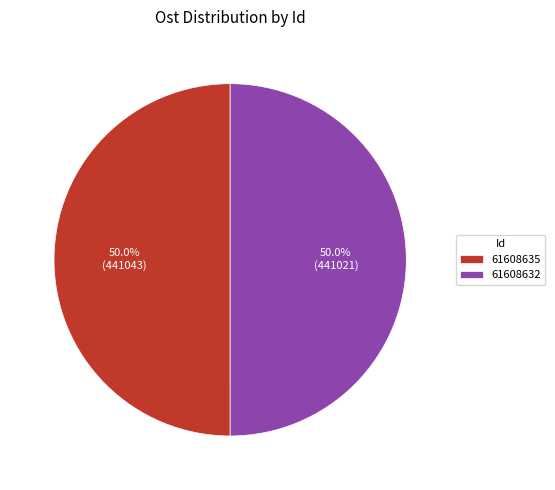

The 61608635 slice represents 37% of the pie. True or false?

False